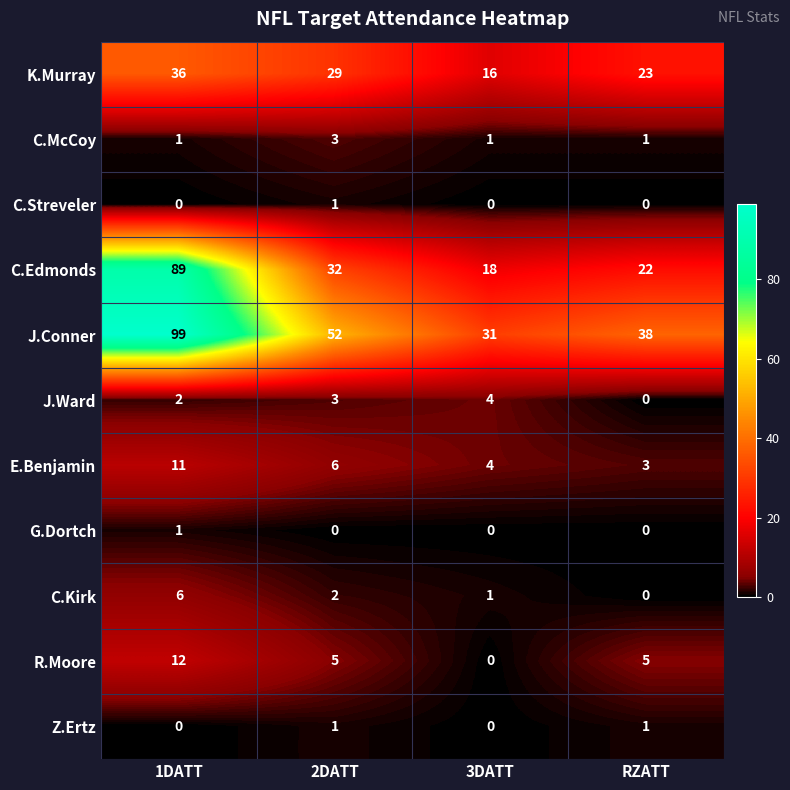

Count the K.Murray values in the range 23 to 36.

3